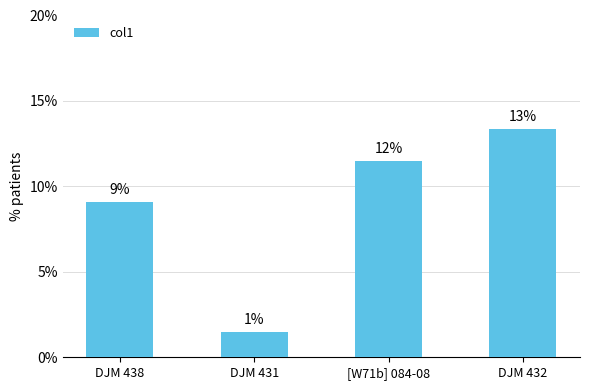

What position from the right is [W71b] 084-08?

2